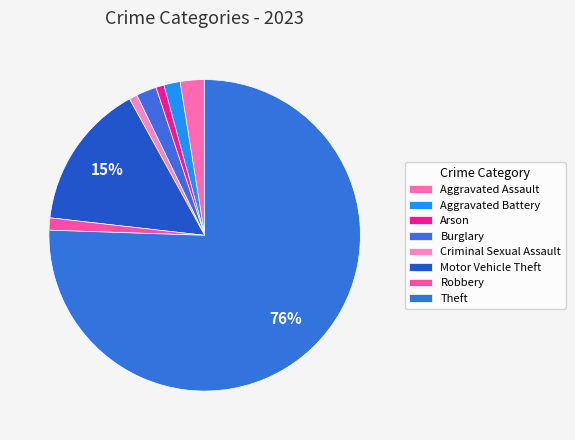

Count the number of slices in the pie.

8